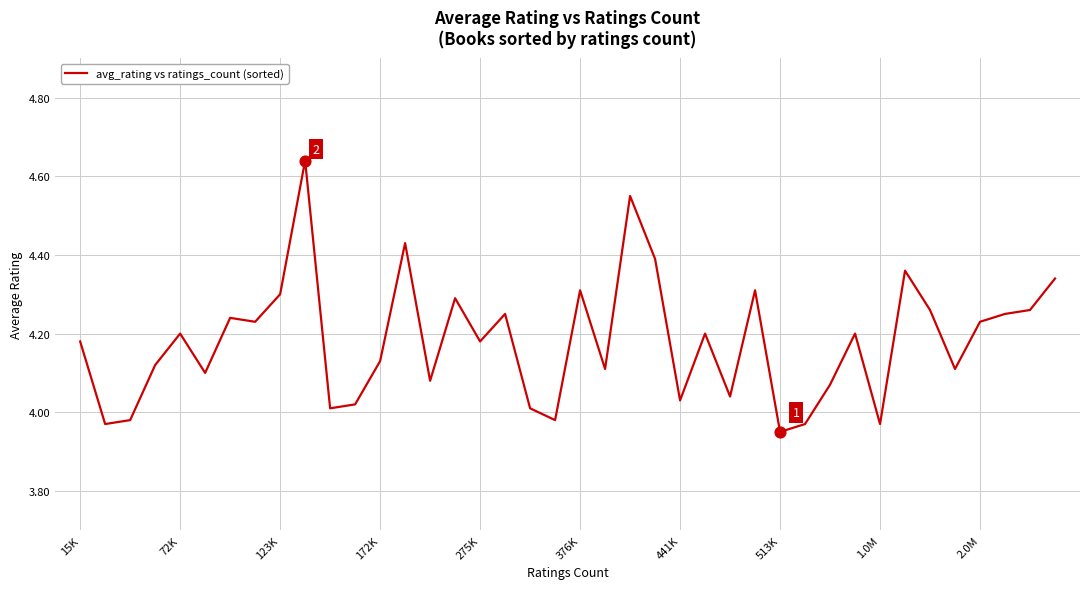

What is the difference between the maximum and minimum values?

0.7